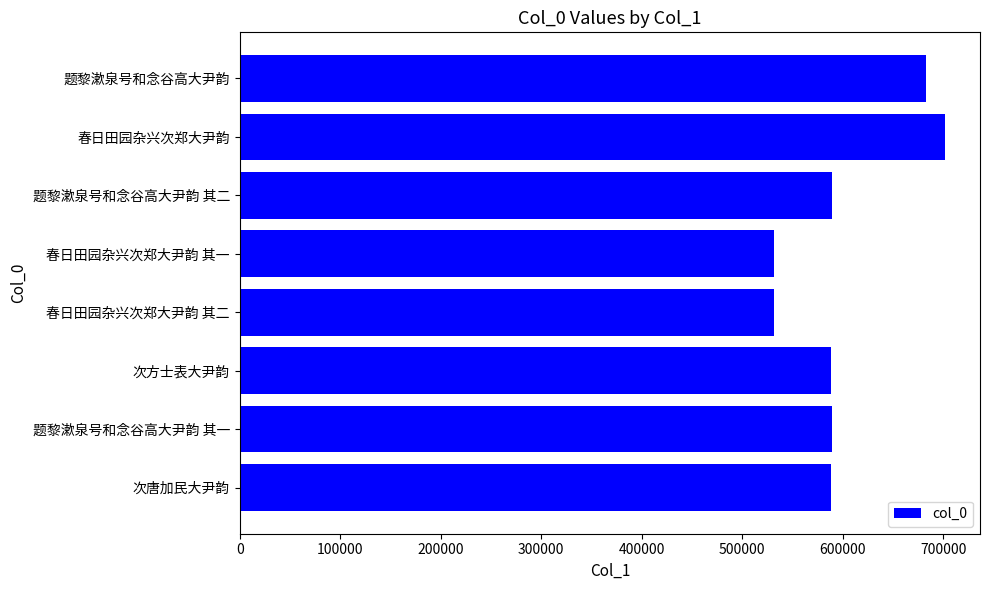

Does the chart contain any negative values?

No